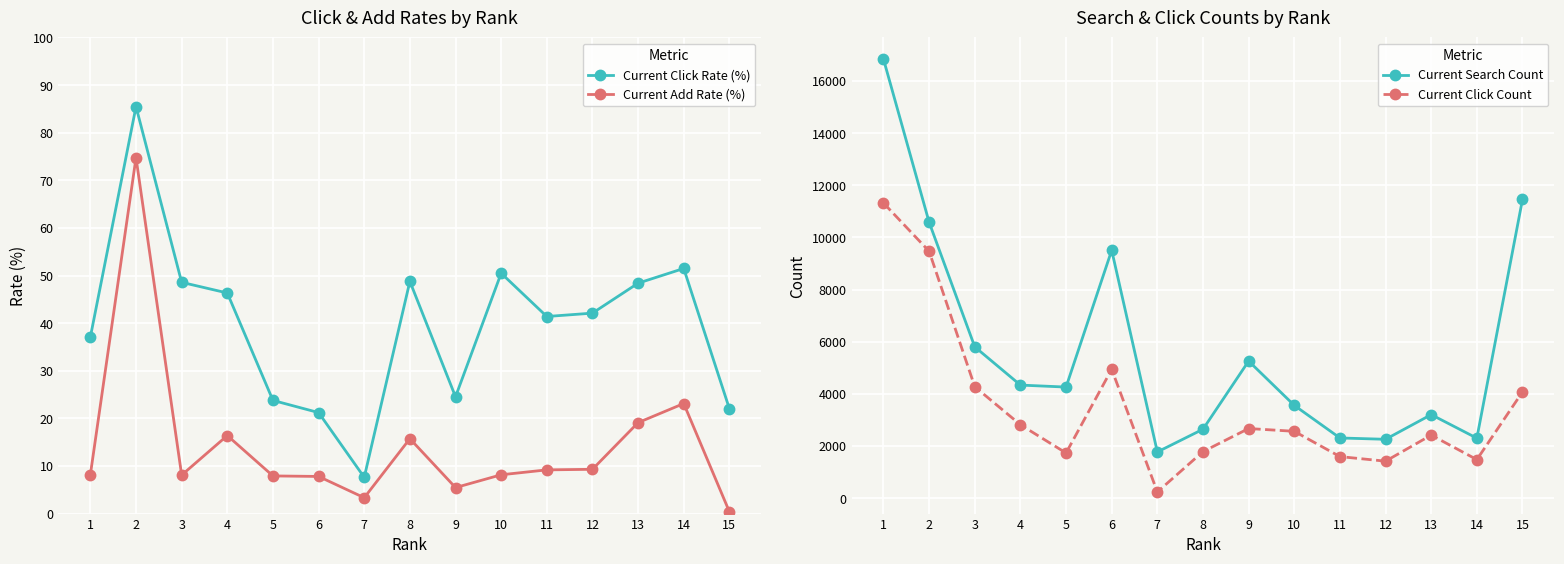

The value of Current Search Count at 3 is 2049.9. True or false?

False